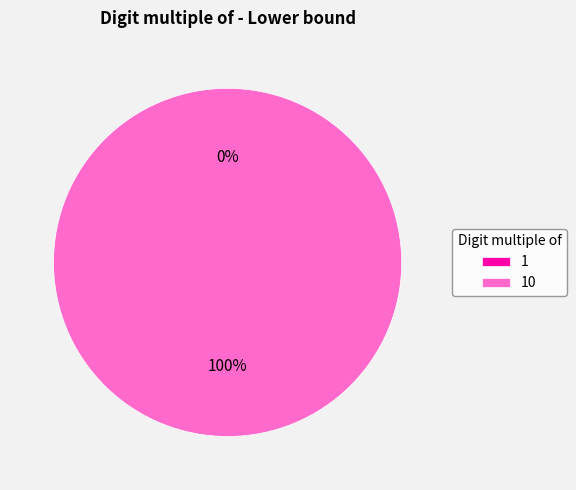

True or false: 10 accounts for 100% of the total.

True